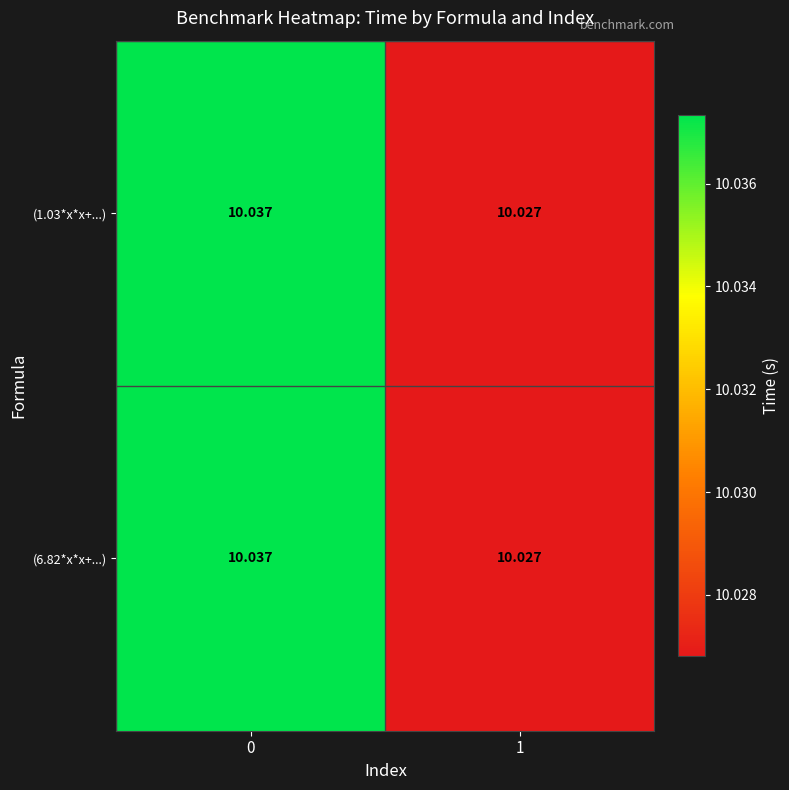

Is the value of (1.03*x*x+...) at 0 greater than the value of (6.82*x*x+...) at 1?

Yes